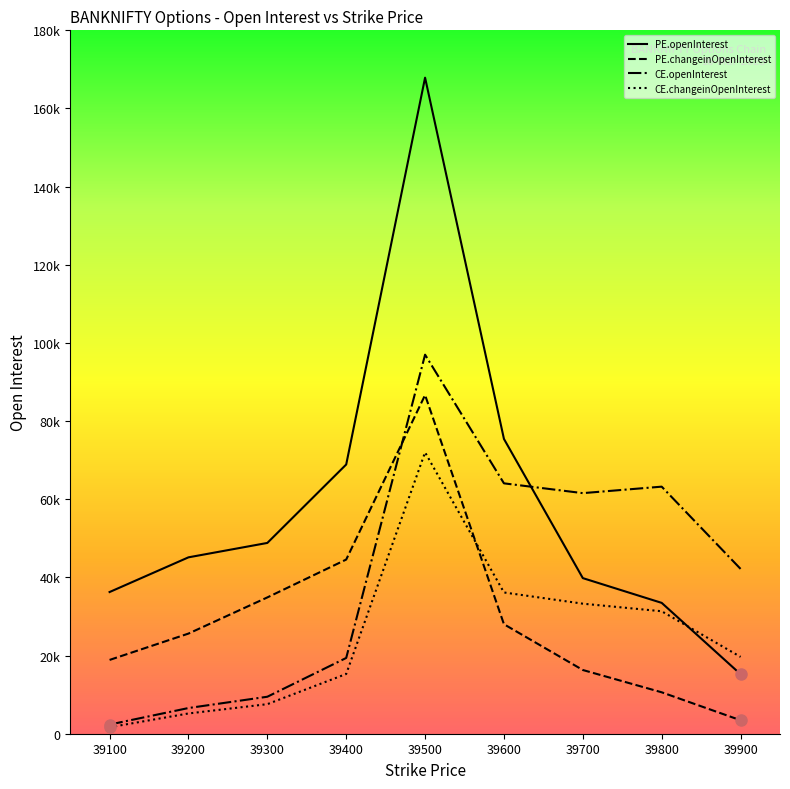

Reading left to right, extract all data points from this chart.

PE.openInterest: 39100=36260	39200=45138	39300=48823	39400=68895	39500=167885	39600=75438	39700=39820	39800=33485	39900=15229
PE.changeinOpenInterest: 39100=18883	39200=25627	39300=34881	39400=44568	39500=86666	39600=28018	39700=16305	39800=10601	39900=3446
CE.openInterest: 39100=2343	39200=6574	39300=9464	39400=19391	39500=96999	39600=64074	39700=61566	39800=63226	39900=42180
CE.changeinOpenInterest: 39100=1654	39200=5184	39300=7564	39400=15290	39500=72001	39600=36147	39700=33278	39800=31339	39900=19661